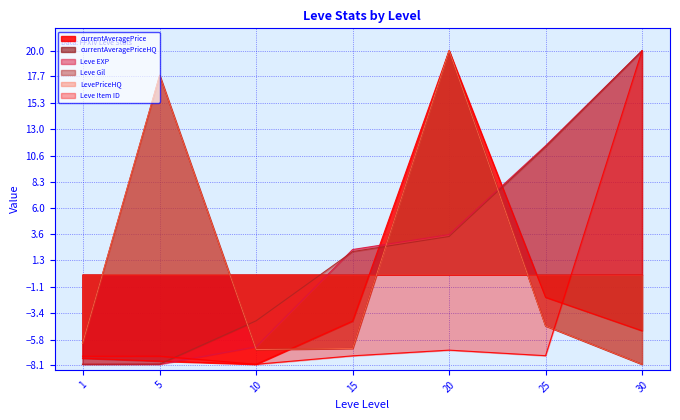

The value of Leve EXP at 30 is 20.0. True or false?

True